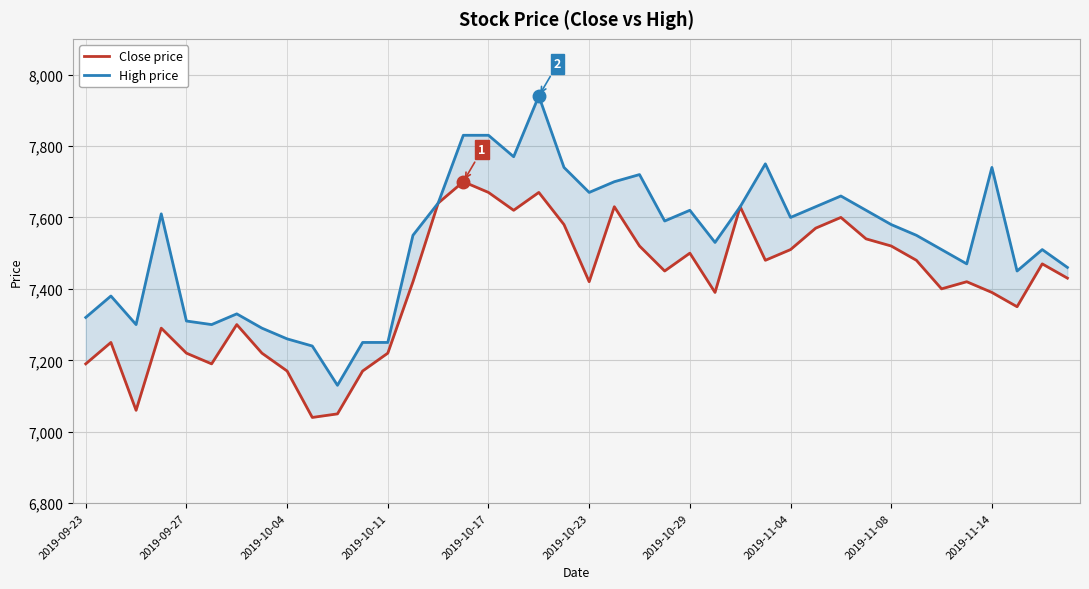

Reading right to left, transcribe all the data shown in this chart.

Close price: 7430	7470	7350	7390	7420	7400	7480	7520	7540	7600	7570	7510	7480	7630	7390	7500	7450	7520	7630	7420	7580	7670	7620	7670	7700	7640	7420	7220	7170	7050	7040	7170	7220	7300	7190	7220	7290	7060	7250	7190
High price: 7460	7510	7450	7740	7470	7510	7550	7580	7620	7660	7630	7600	7750	7630	7530	7620	7590	7720	7700	7670	7740	7940	7770	7830	7830	7640	7550	7250	7250	7130	7240	7260	7290	7330	7300	7310	7610	7300	7380	7320